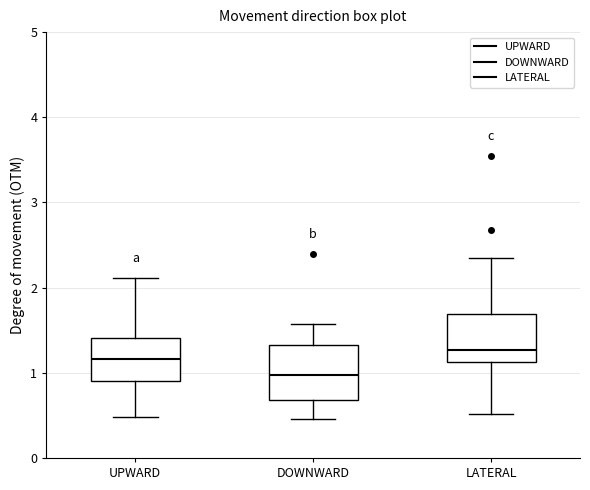

Which box has the highest median line?

LATERAL